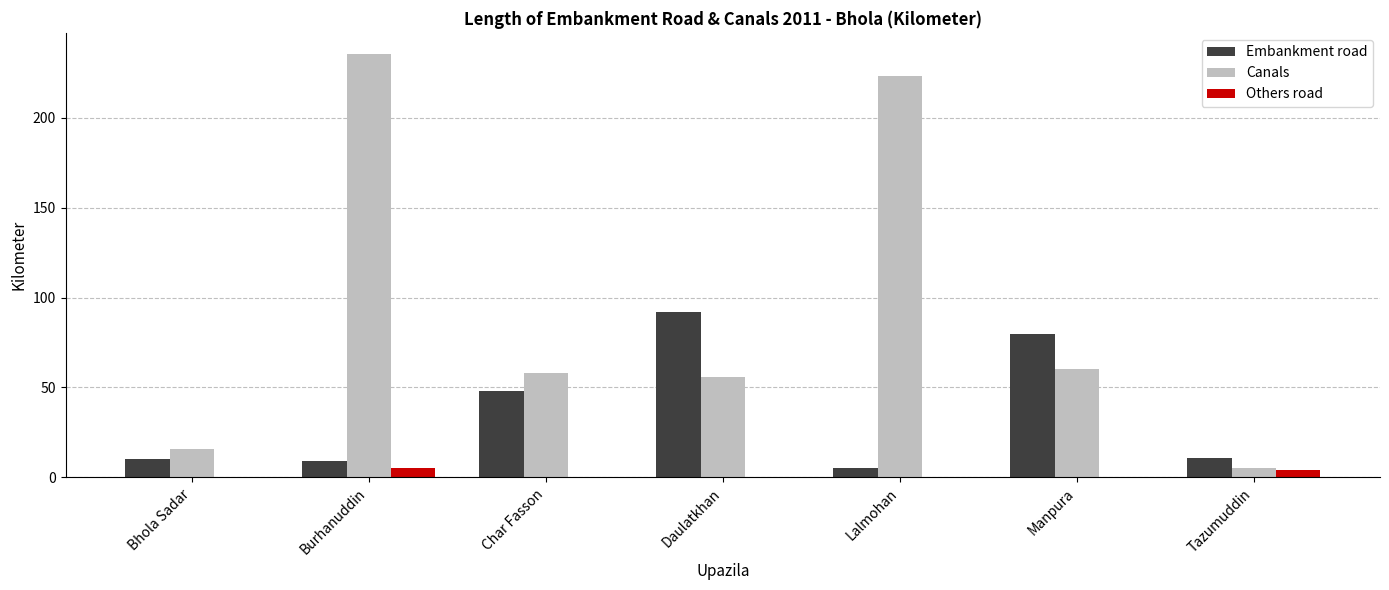

Which series has the largest total across all categories?

Canals